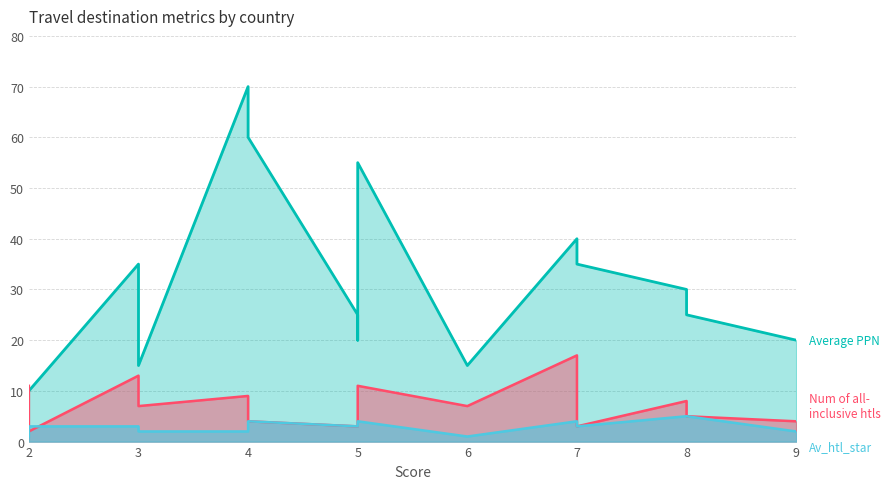

True or false: Average PPN and Av_htl_star cross at least once.

False